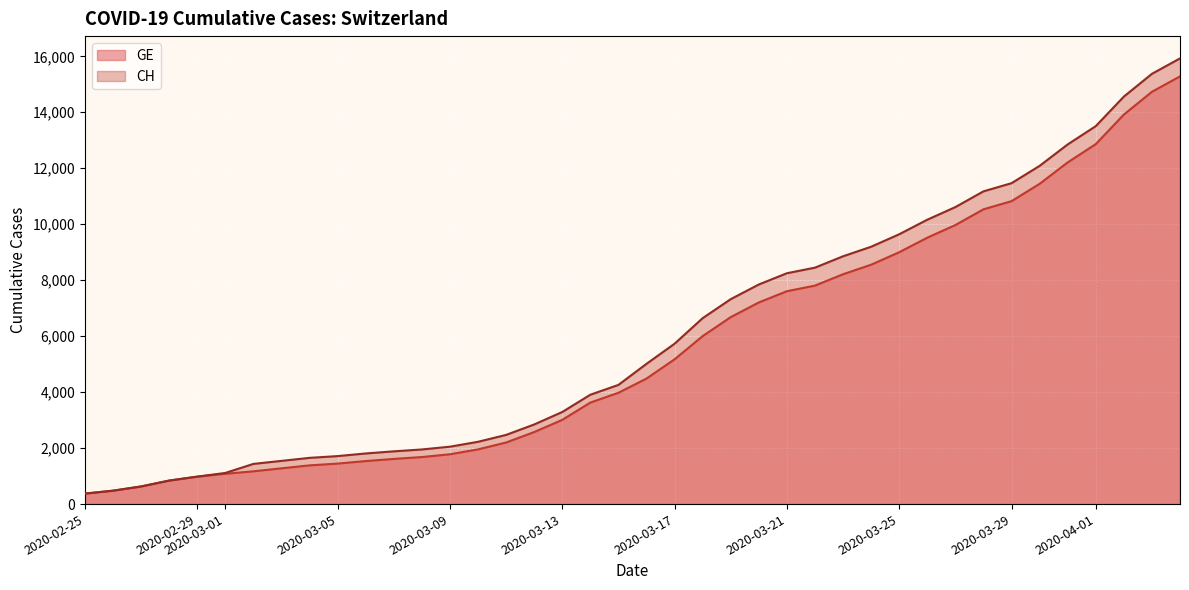

Rank the series by their maximum value, from lowest to highest.

GE, CH